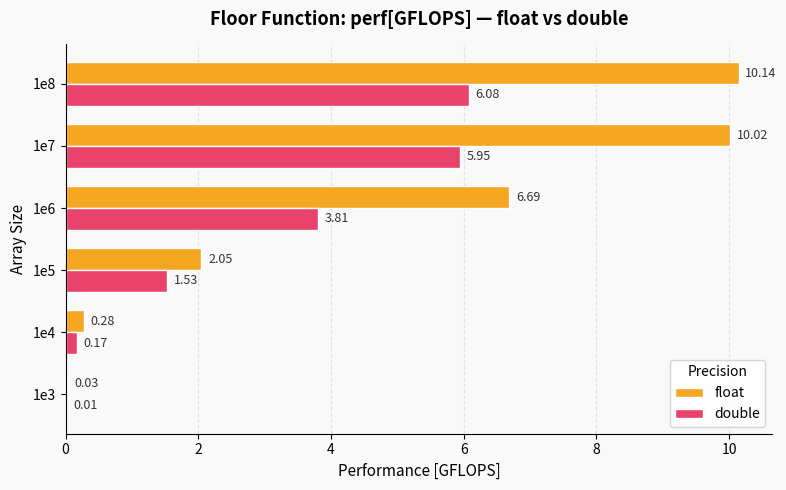

Which series changed the most between 1e6 and 1e7?

float